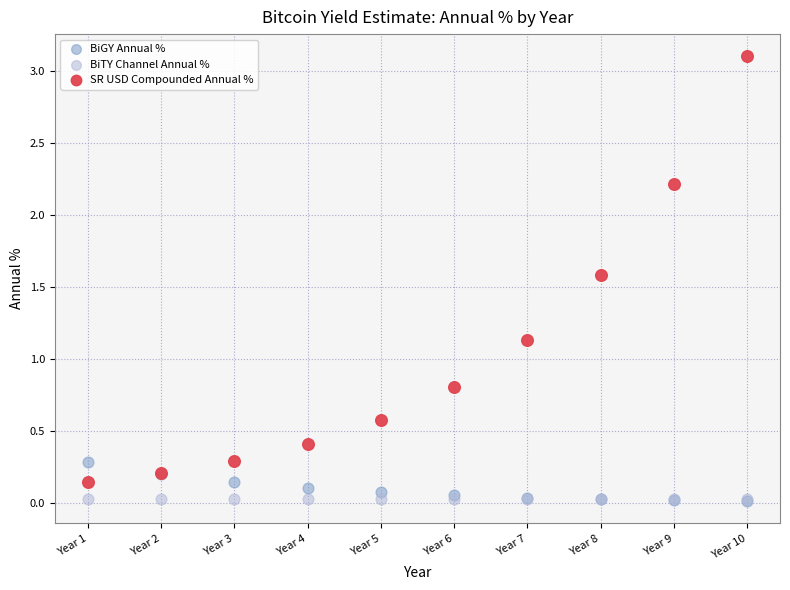

In the SR USD Compounded Annual % series, what Y value is closest to 1?

1.1